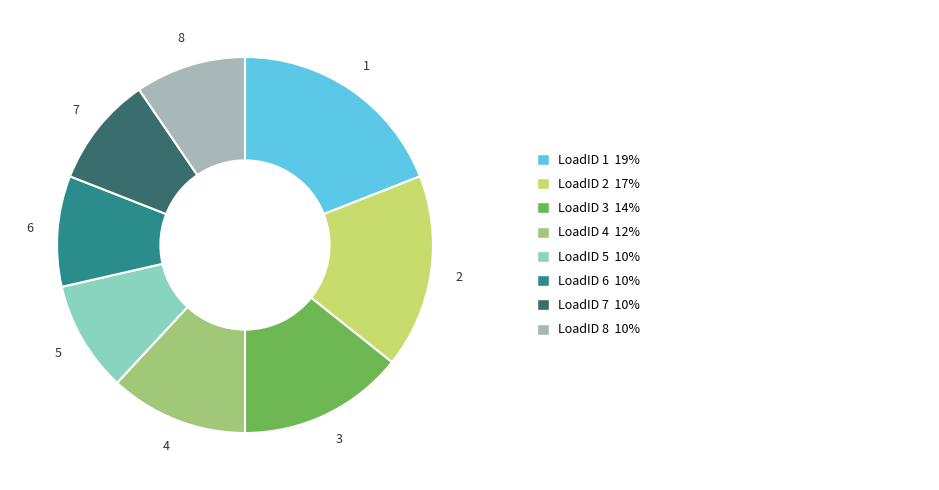

Combined, do 4 and 2 account for over 50%?

No